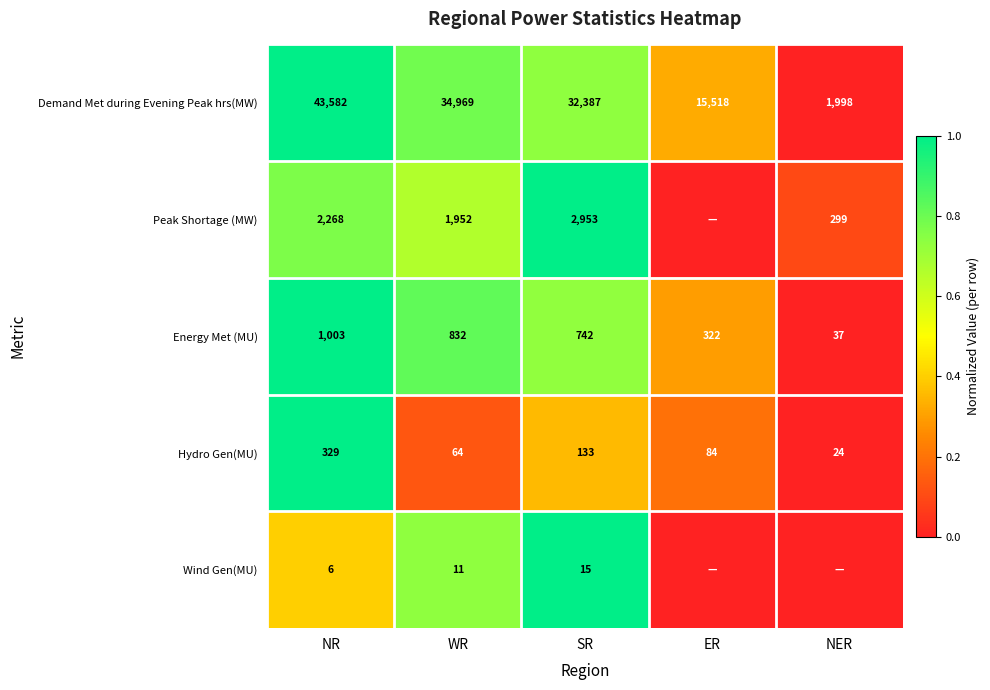

What is the difference between the Demand Met during Evening Peak hrs(MW) values at NER and SR?

30389